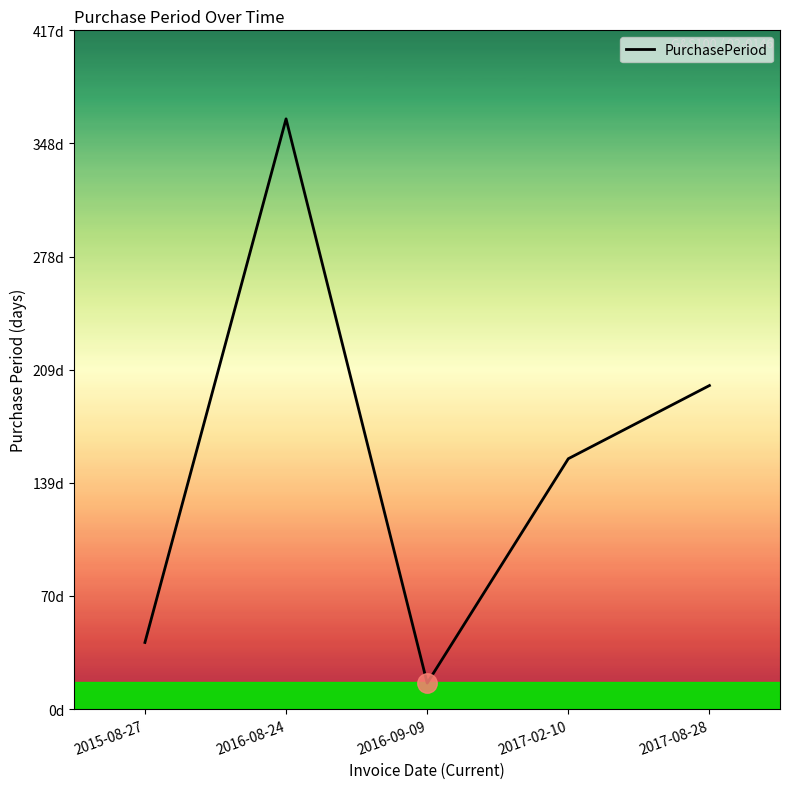

Which category has the highest value across all series?

2016-08-24